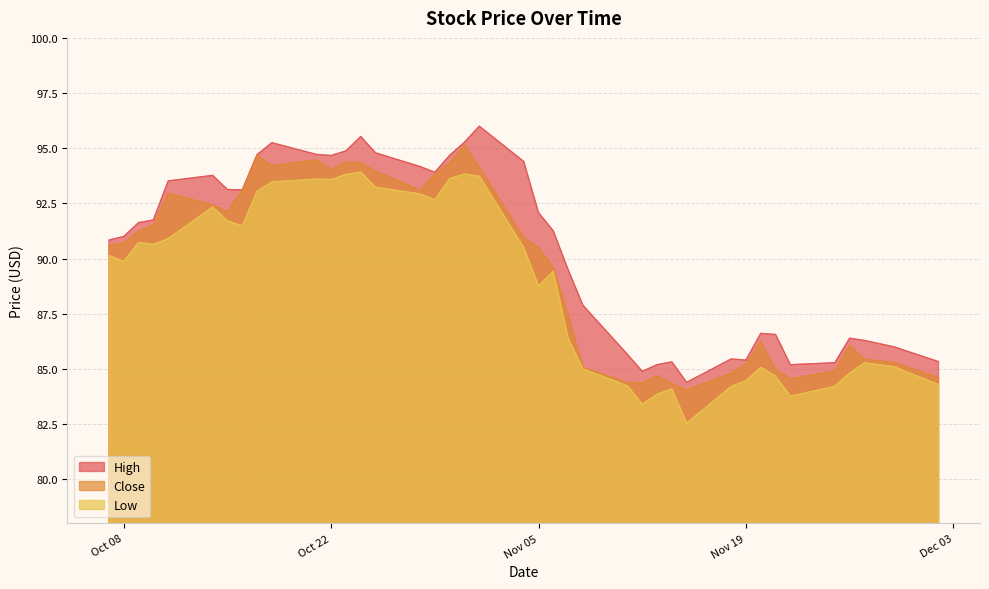

True or false: Close and High cross at least once.

False